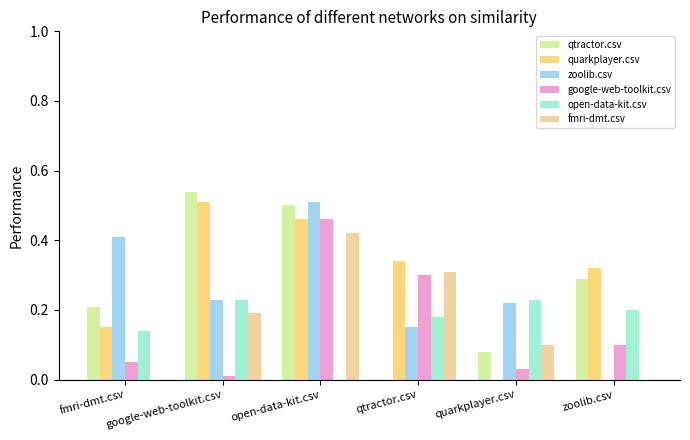

What is the sum of the zoolib.csv values at fmri-dmt.csv and qtractor.csv?

0.6